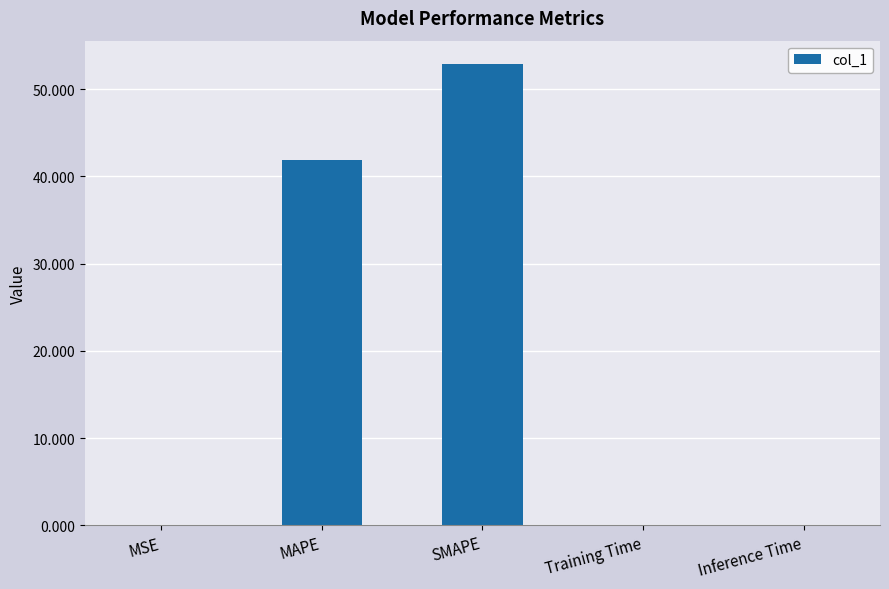

What is the difference between the values at Inference Time and MAPE?

41.8